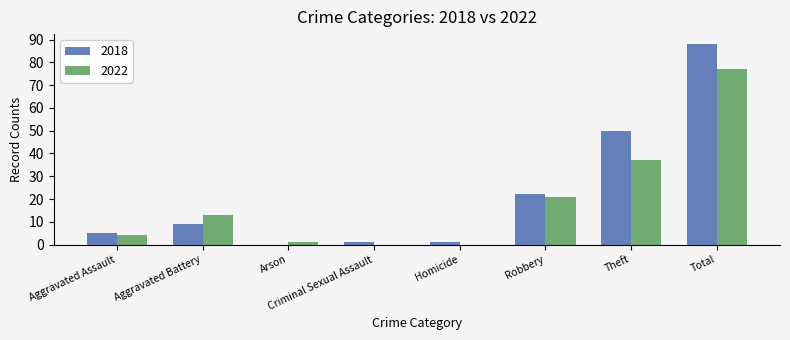

Reading right to left, list all the values displayed in this chart.

2018: 88	50	22	1	1	0	9	5
2022: 77	37	21	0	0	1	13	4